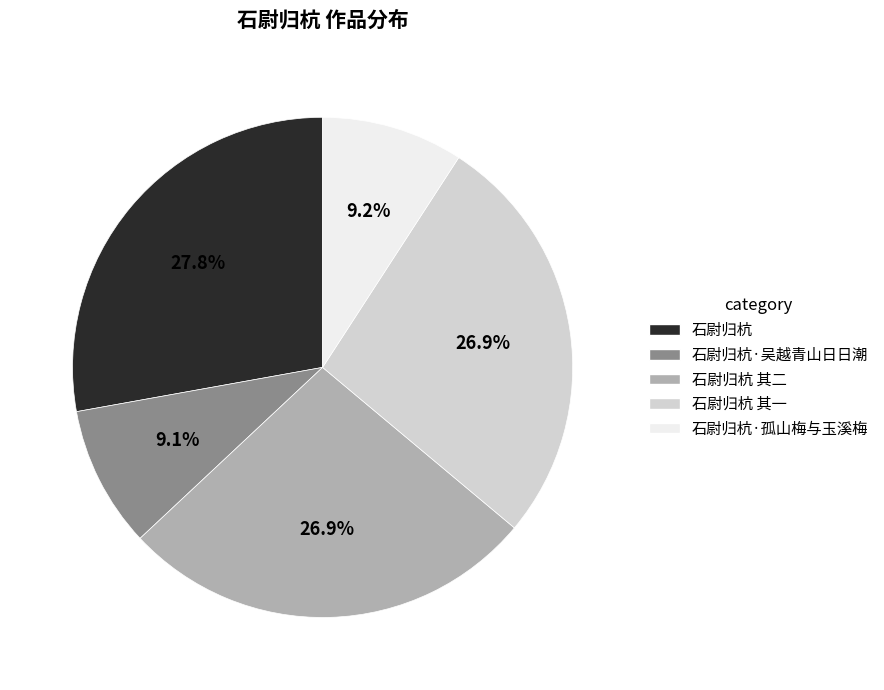

What is the ratio of the value at 石尉归杭·孤山梅与玉溪梅 to the value at 石尉归杭?

0.3